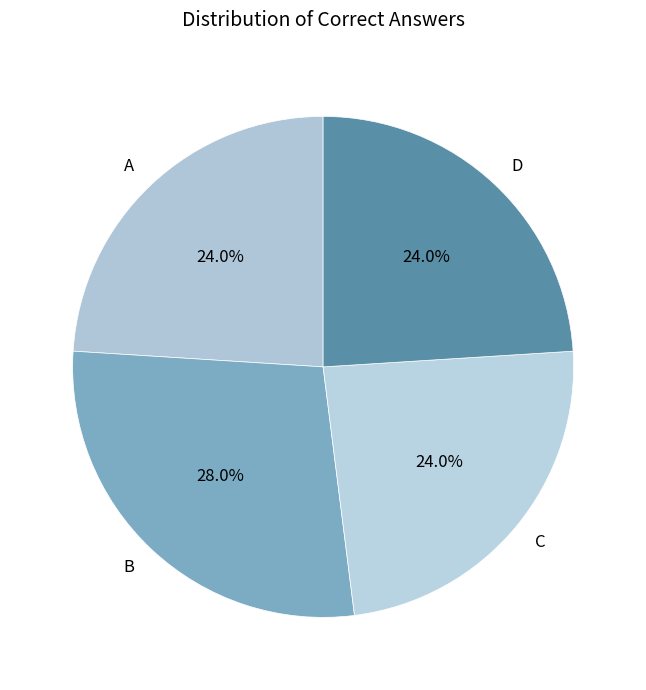

To the nearest percent, what percentage of the pie is A?

24%